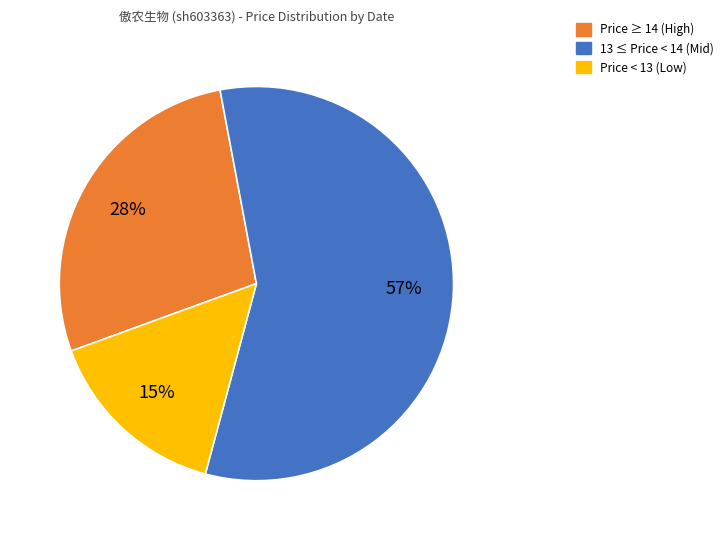

Rank the categories by value from highest to lowest.

13 ≤ Price < 14 (Mid), Price ≥ 14 (High), Price < 13 (Low)